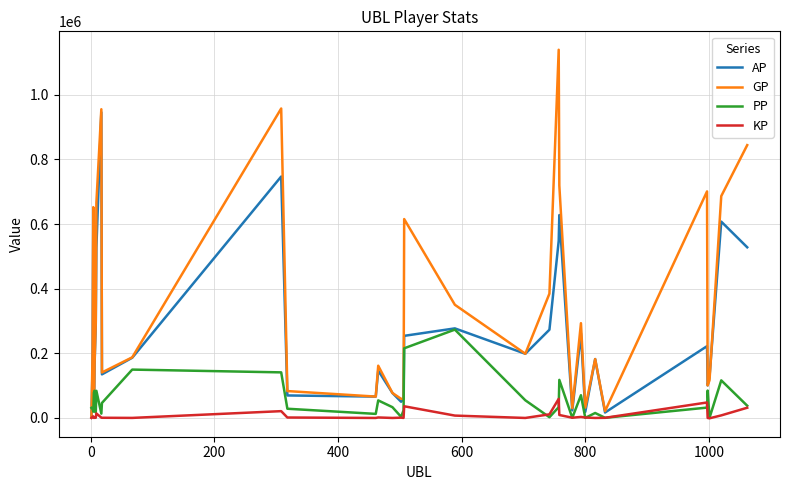

What is the difference between the maximum and second lowest values in the KP series?

59153.8